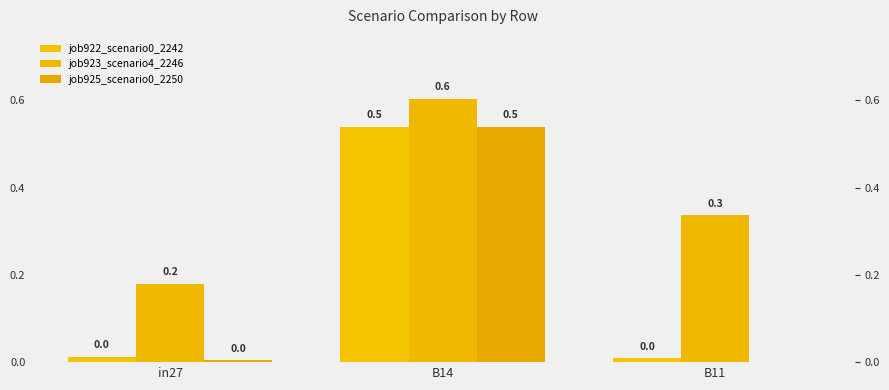

Reading left to right, list all the values displayed in this chart.

job922_scenario0_2242: 0.0	0.5	0.0
job923_scenario4_2246: 0.2	0.6	0.3
job925_scenario0_2250: 0.0	0.5	0.0